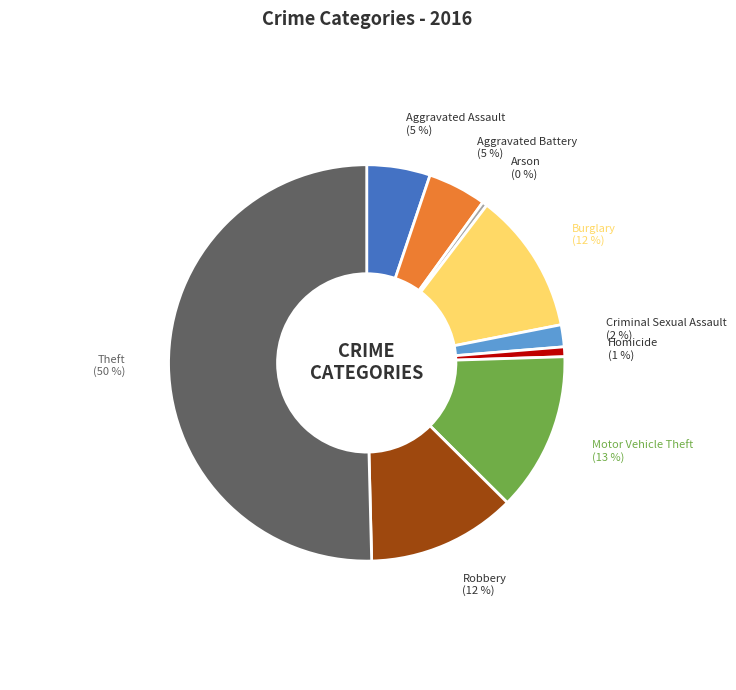

How many segments does this pie chart have?

9